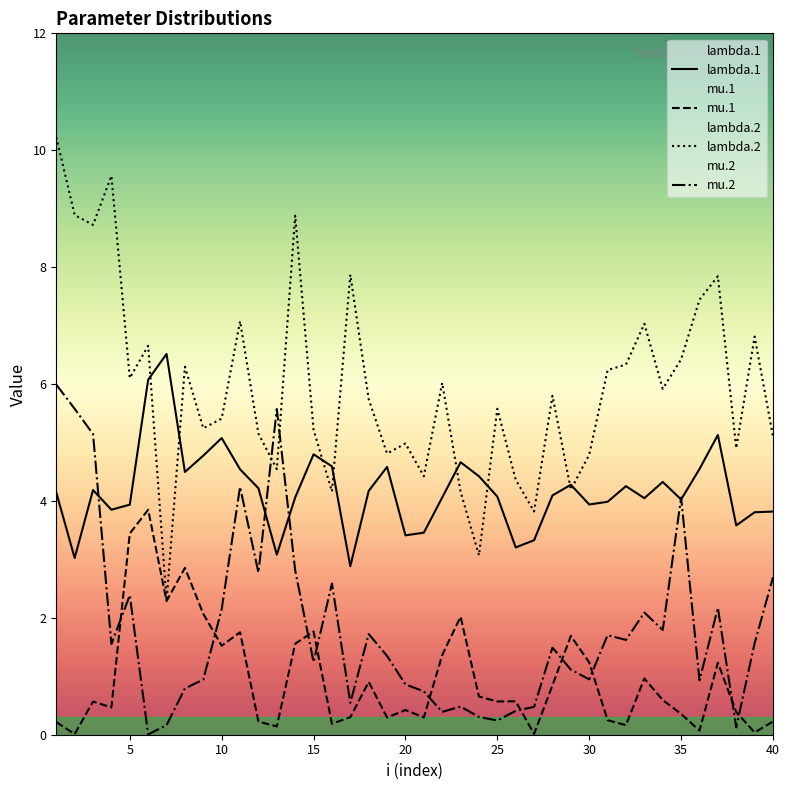

What is the minimum value for lambda.2?

2.3